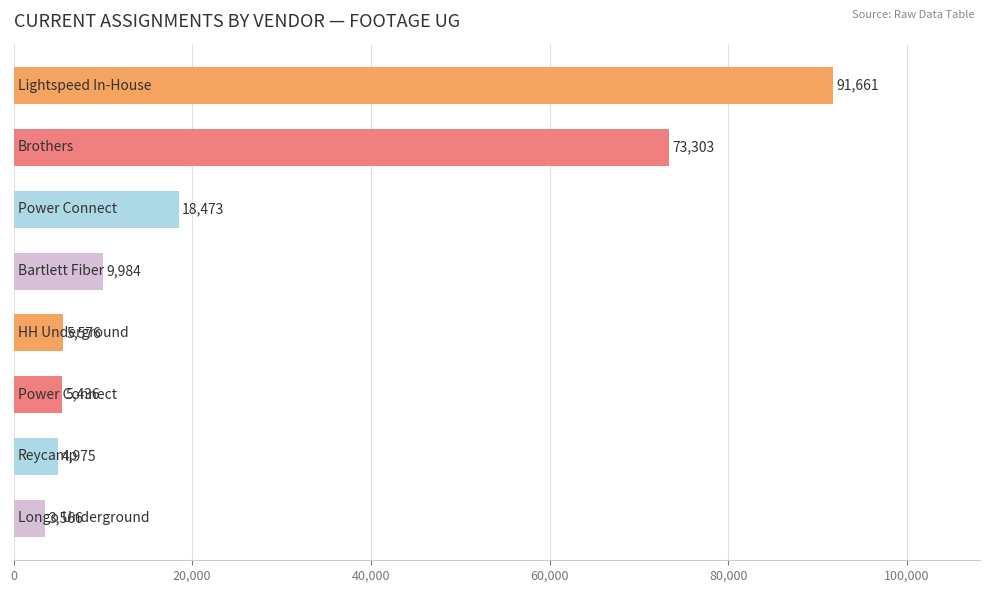

What is the value of the 3rd bar from the top?

18473